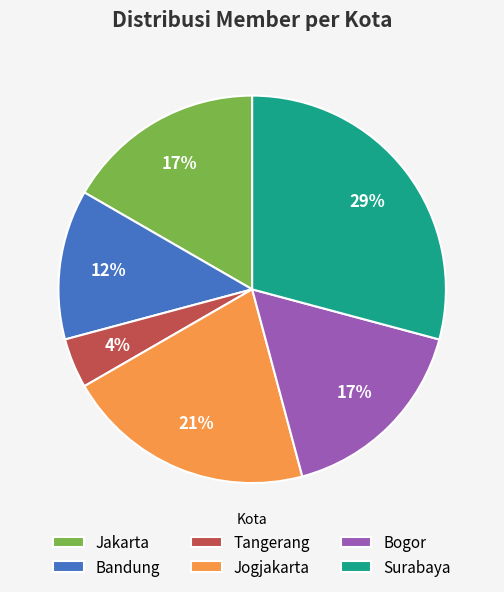

Is Jakarta the majority of the pie?

No